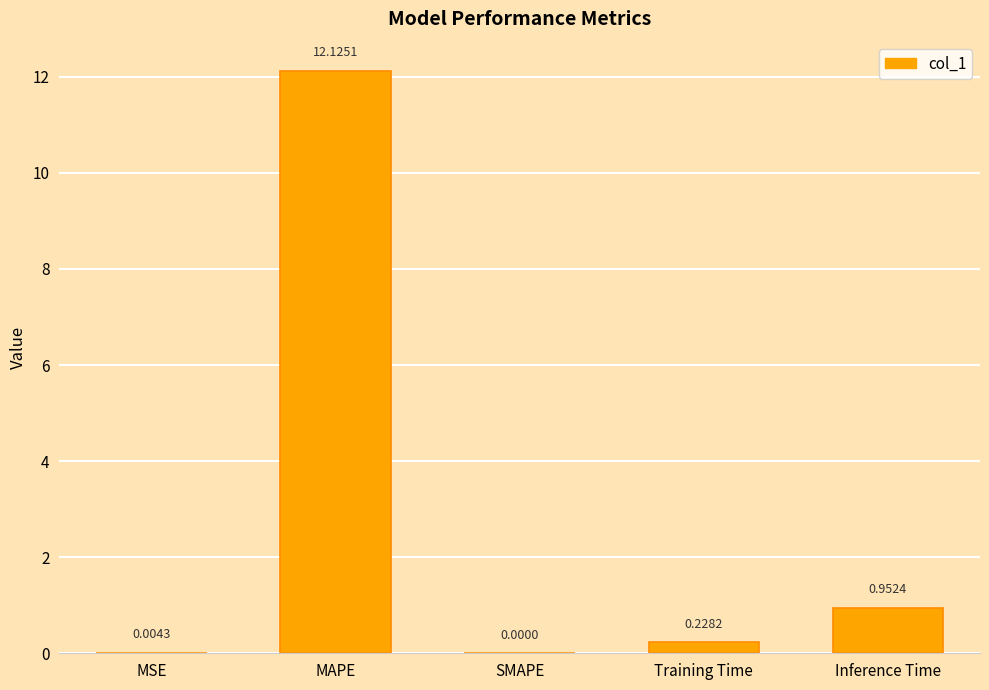

What is the sum of the values at MAPE and MSE?

12.1